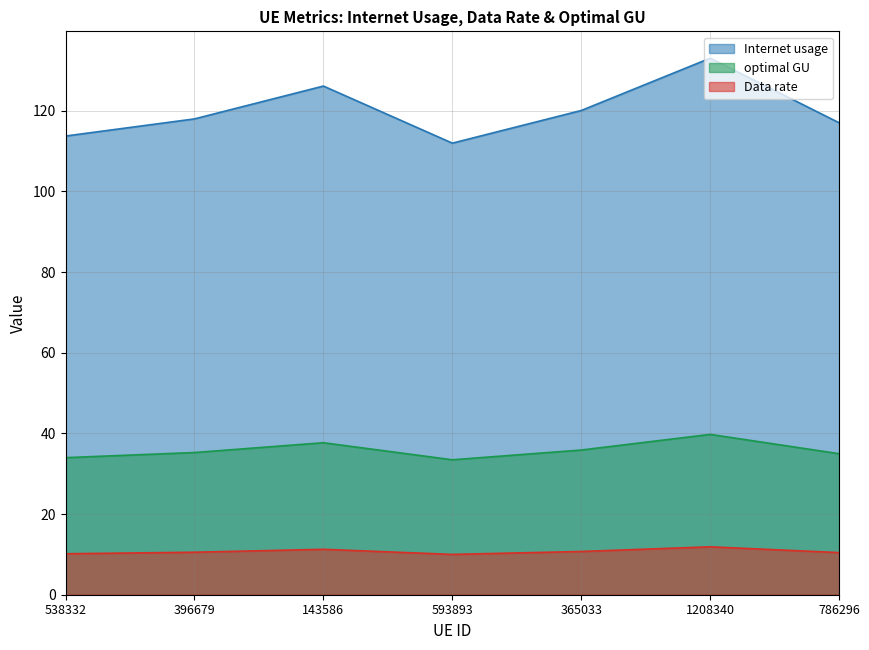

What is the label of the 3rd point from the right?

365033